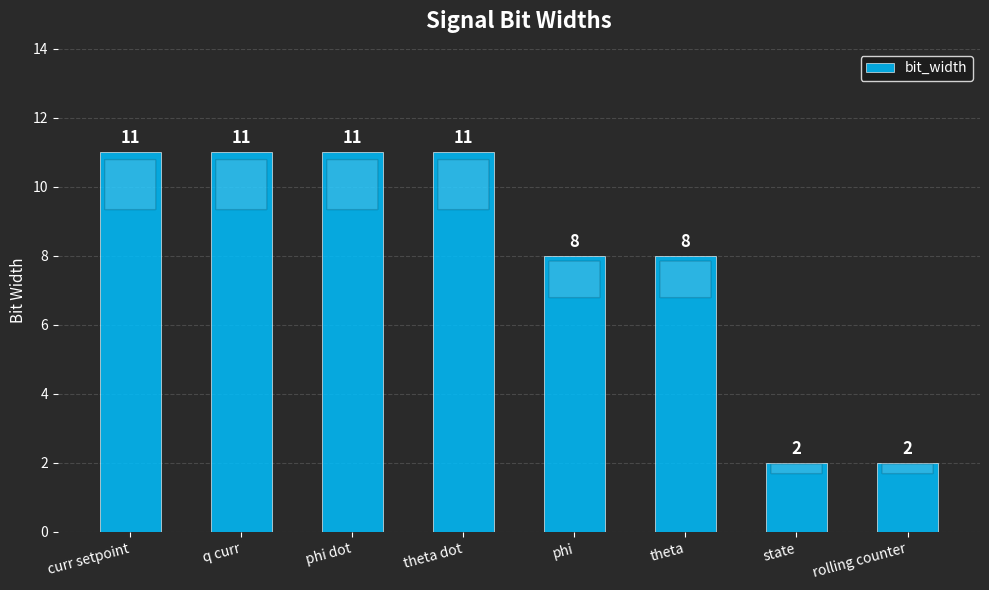

What is the label of the 1st bar from the right?

rolling counter